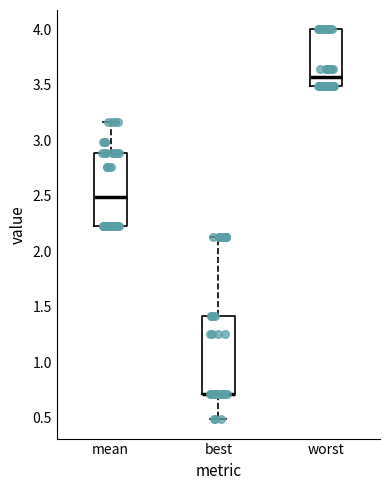

Where does the median line of the box for mean sit on the y-axis? The values are not printed on the chart, so give them approximately, as read against the axis.

2.50